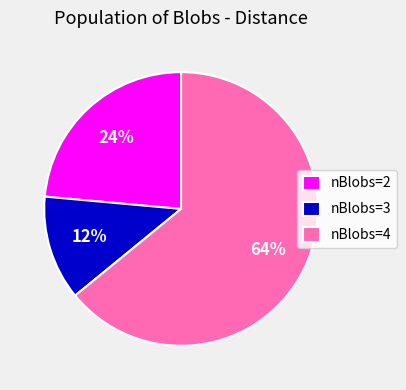

What percentage is the nBlobs=2 slice, to the nearest percent?

24%